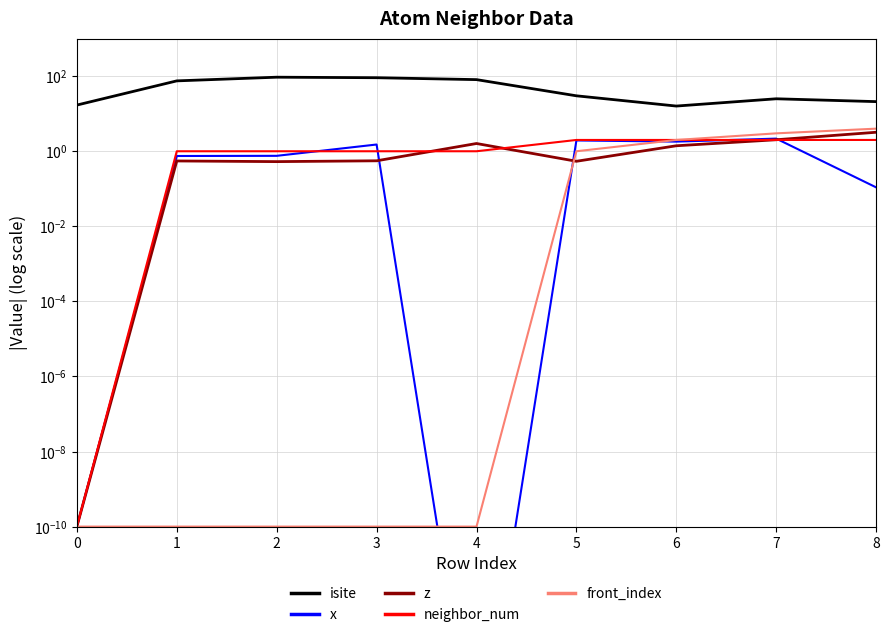

The value of z at 0 is 0.0. True or false?

True